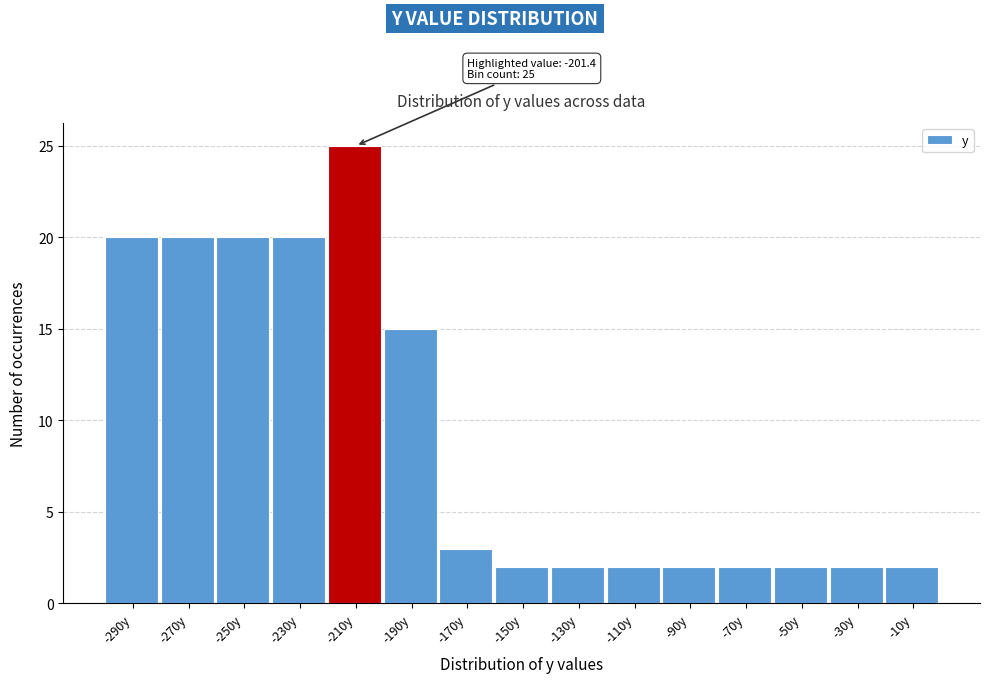

Over which range of the x-axis is the bar tallest?

-220 to -200